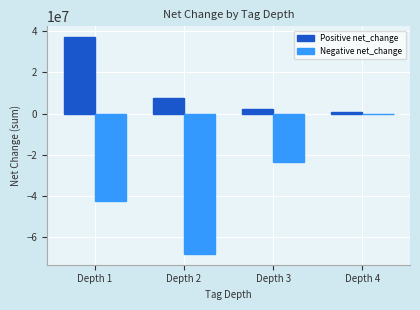

What is the spread (max minus min) of values at Depth 4?

707572